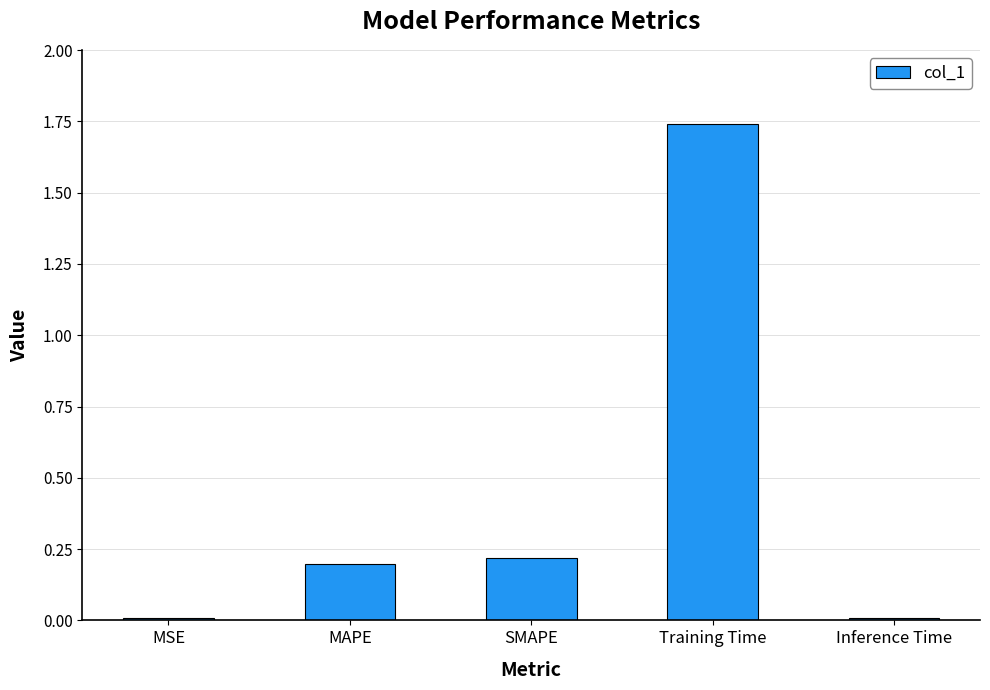

What is the value of the 2nd bar from the left?

0.2